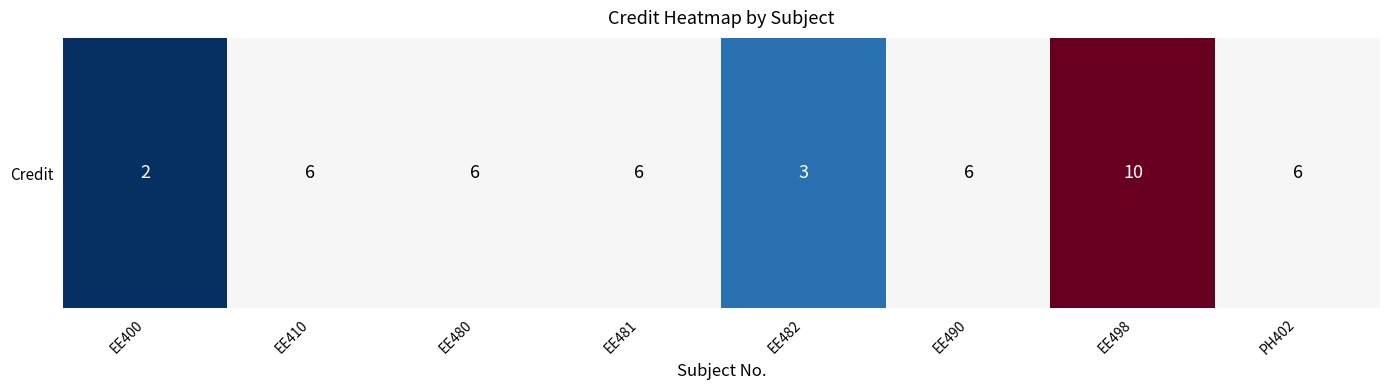

What is the maximum value shown in the chart?

10